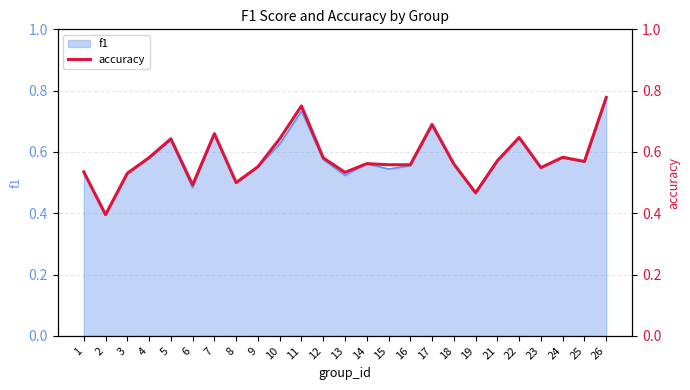

Rank the categories by value from lowest to highest.

2, 19, 6, 8, 3, 13, 1, 23, 9, 15, 16, 18, 14, 25, 21, 12, 4, 24, 5, 10, 22, 7, 17, 11, 26